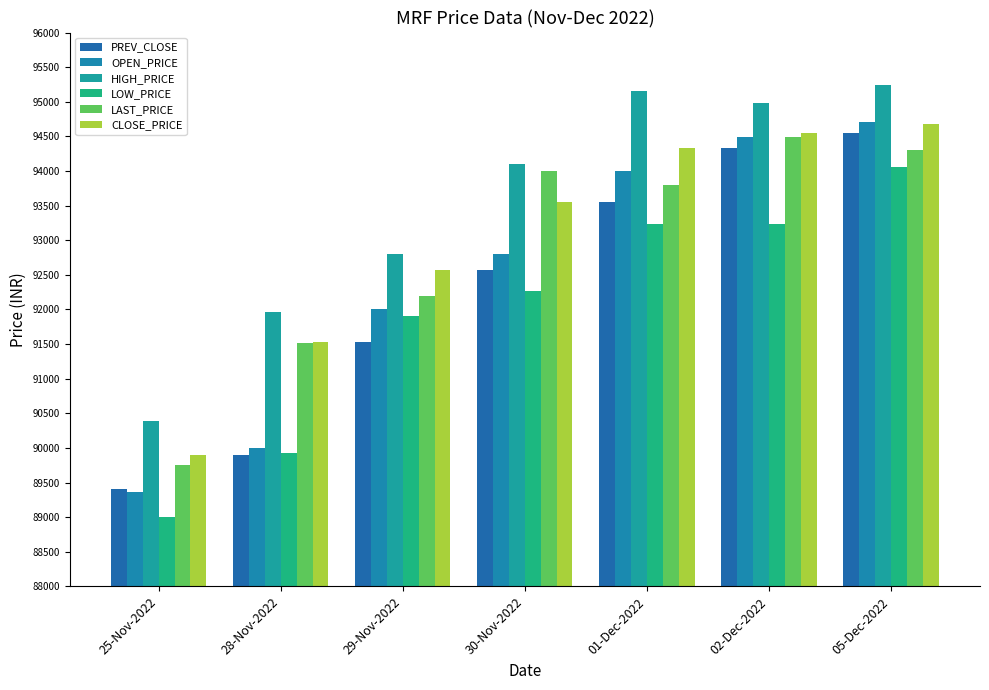

Which category has the highest value in the LOW_PRICE series?

05-Dec-2022